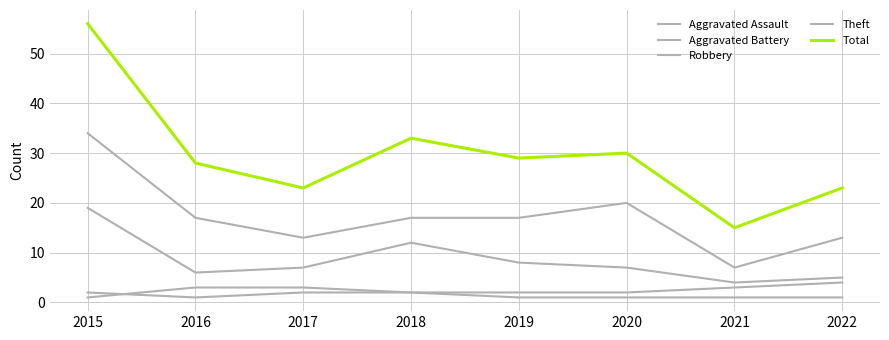

What is the difference between the highest and lowest values at 2022?

22